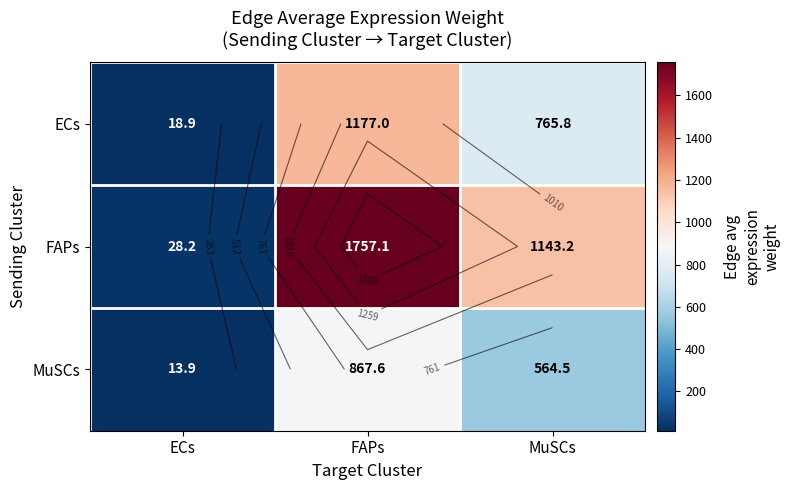

What is the difference between the second highest and minimum values in the ECs series?

746.9